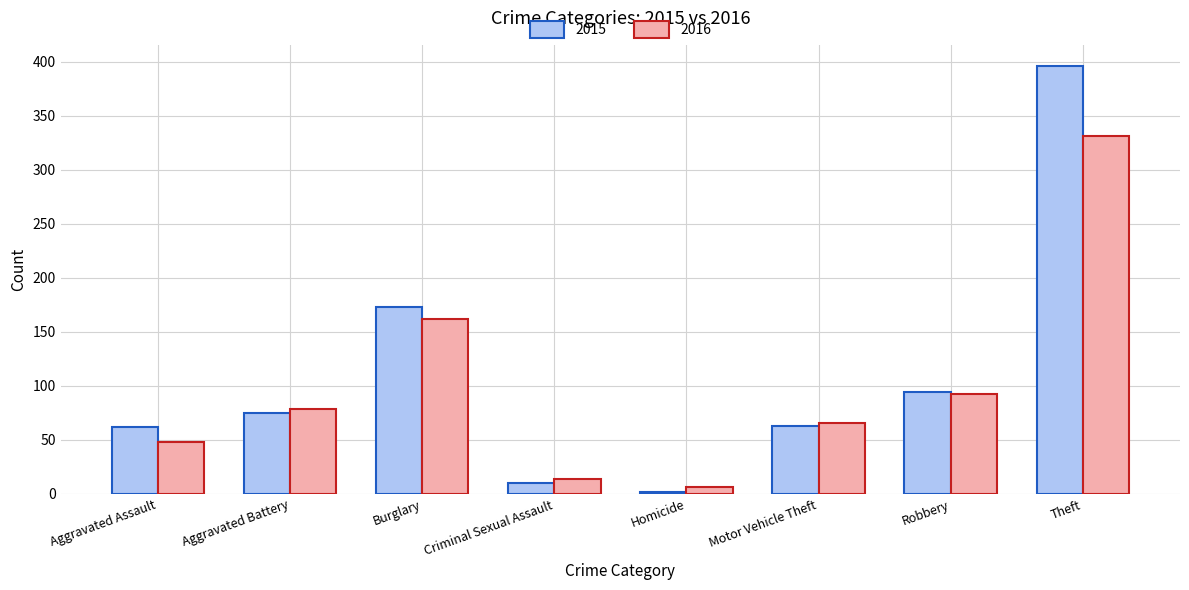

At which category is the sum across all series the highest?

Theft